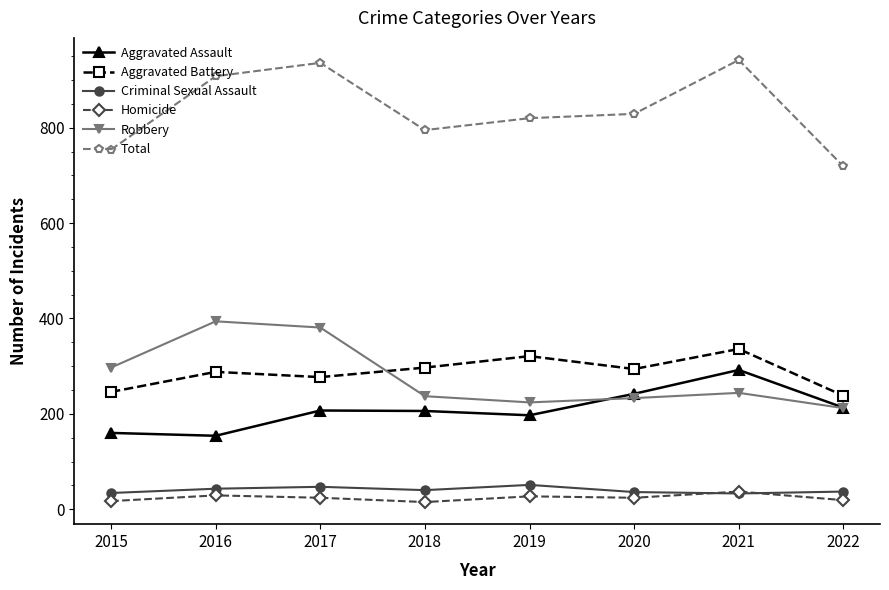

At how many categories does at least one series exceed 108?

8